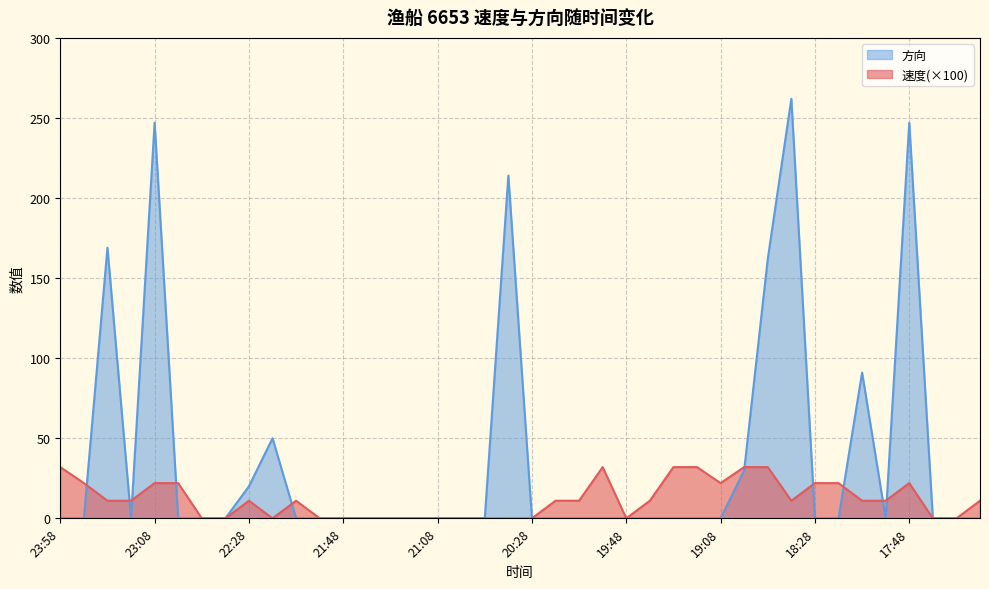

At how many categories does at least one series exceed 251?

1